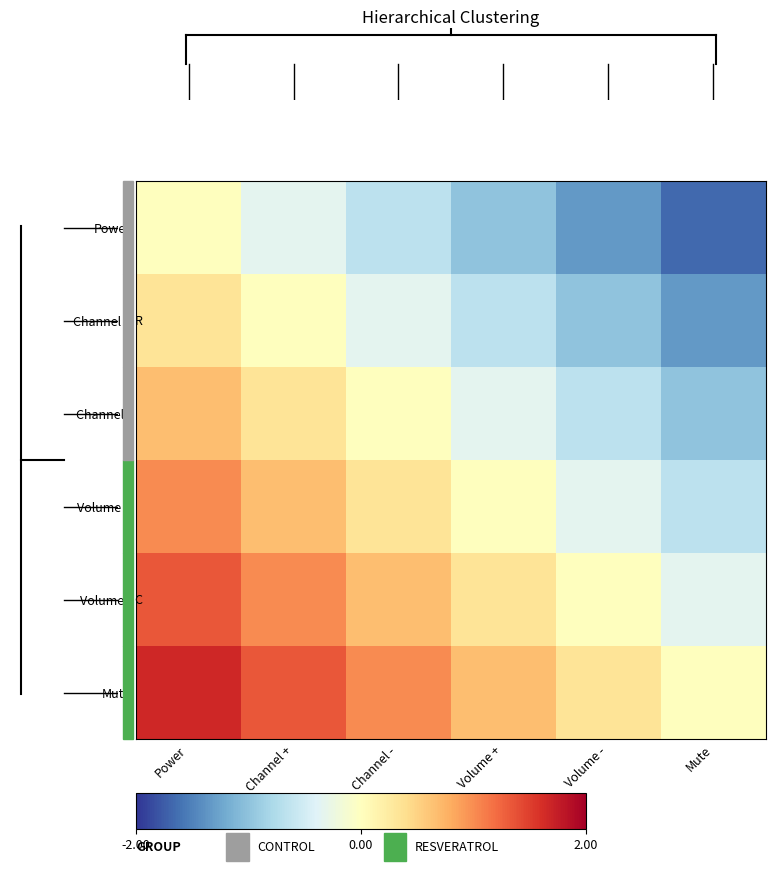

Reading left to right, extract all data points from this chart.

Power: Power=0.0	Channel +=-0.3	Channel -=-0.7	Volume +=-1.0	Volume -=-1.3	Mute=-1.7
Channel +: Power=0.3	Channel +=0.0	Channel -=-0.3	Volume +=-0.7	Volume -=-1.0	Mute=-1.3
Channel -: Power=0.7	Channel +=0.3	Channel -=0.0	Volume +=-0.3	Volume -=-0.7	Mute=-1.0
Volume +: Power=1.0	Channel +=0.7	Channel -=0.3	Volume +=0.0	Volume -=-0.3	Mute=-0.7
Volume -: Power=1.3	Channel +=1.0	Channel -=0.7	Volume +=0.3	Volume -=0.0	Mute=-0.3
Mute: Power=1.7	Channel +=1.3	Channel -=1.0	Volume +=0.7	Volume -=0.3	Mute=0.0